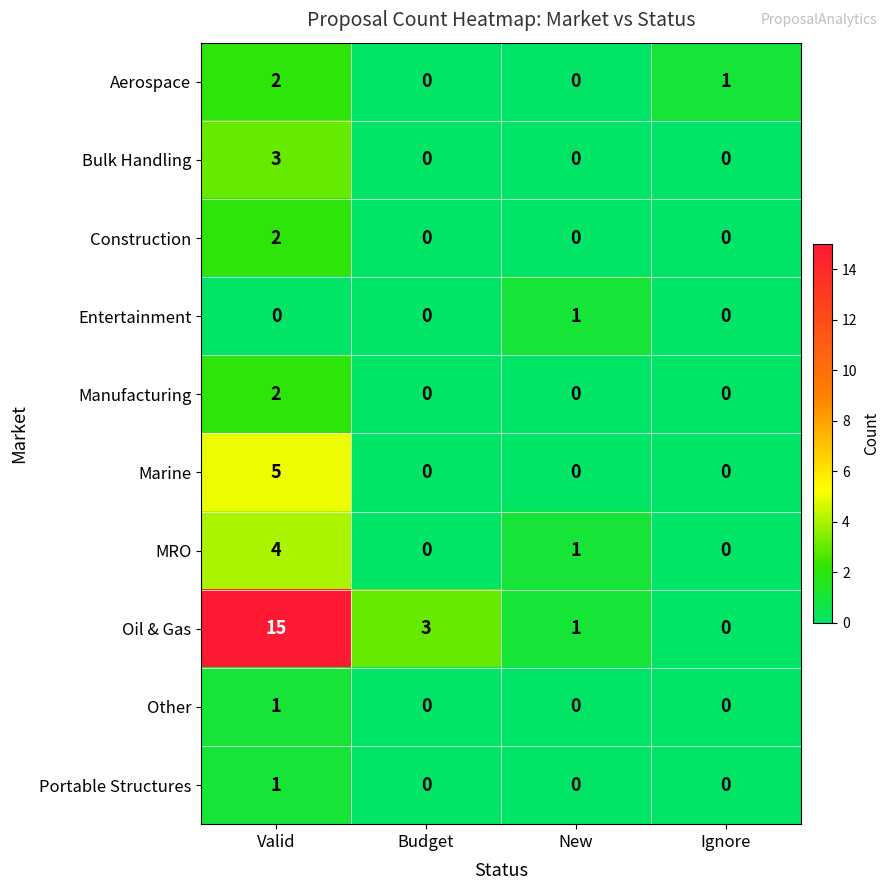

True or false: Oil & Gas has a value of 0 at Ignore.

True